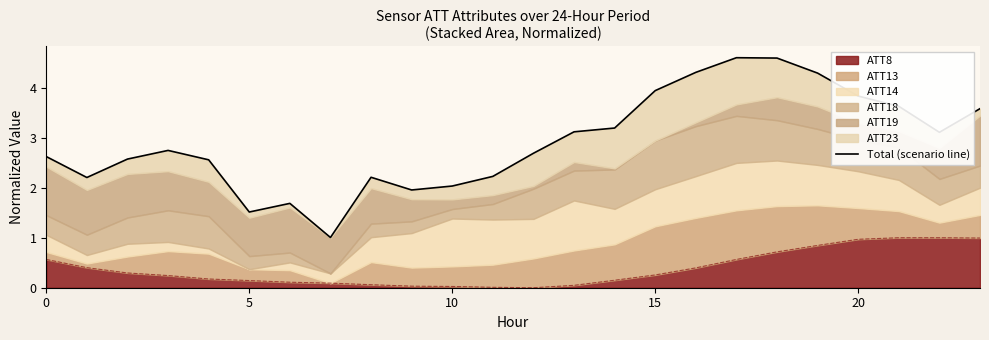

What is the minimum value shown in the chart?

1.0